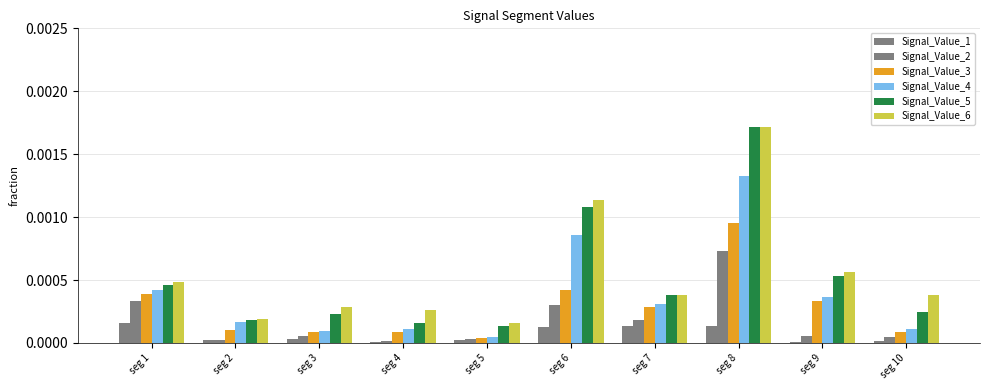

Which series has the largest range (max minus min)?

Signal_Value_5